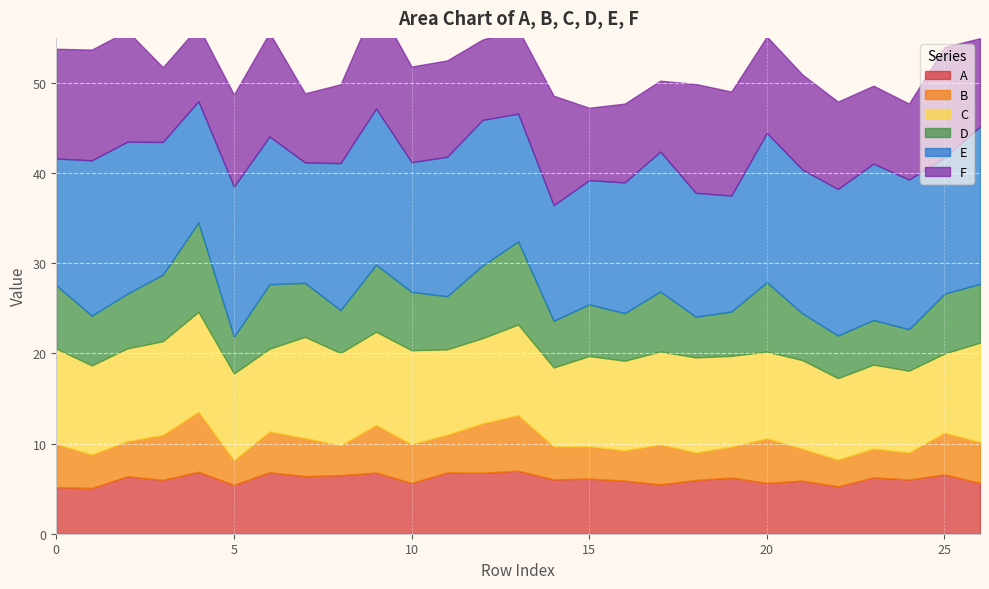

What is the difference between the highest and lowest values at 22?

13.3